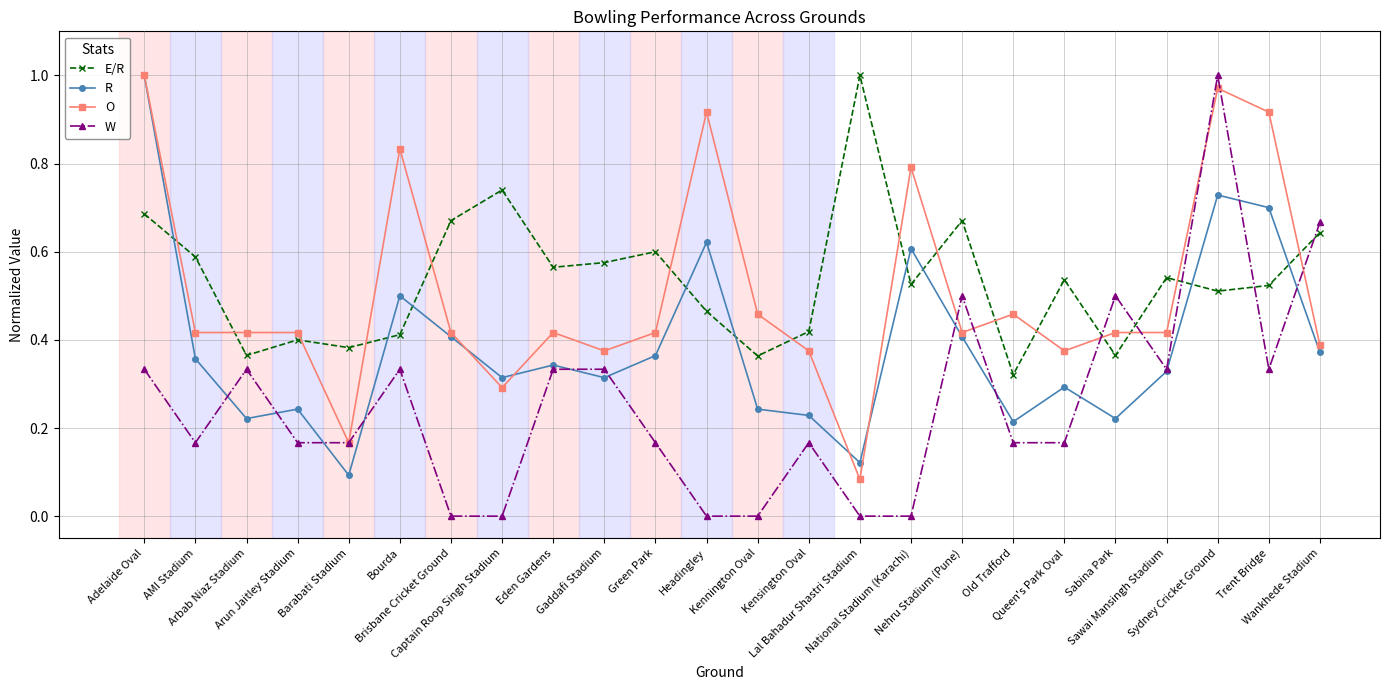

What position from the left is Sabina Park?

20